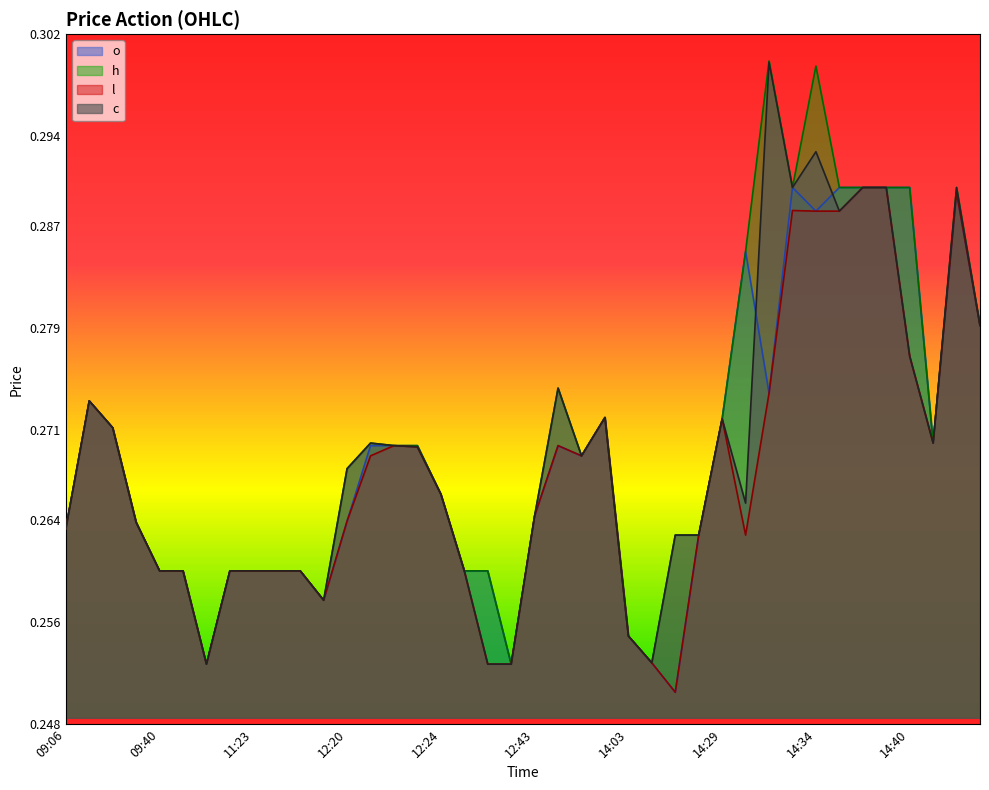

True or false: h has more than 2 interior local peaks.

True